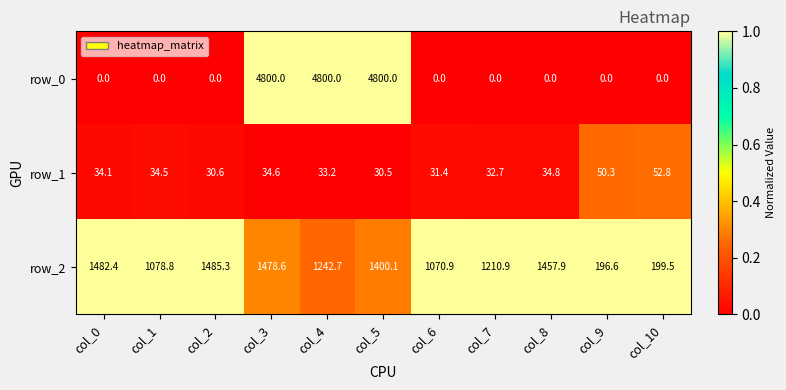

Is the value of row_0 at col_2 greater than the value of row_1 at col_8?

No